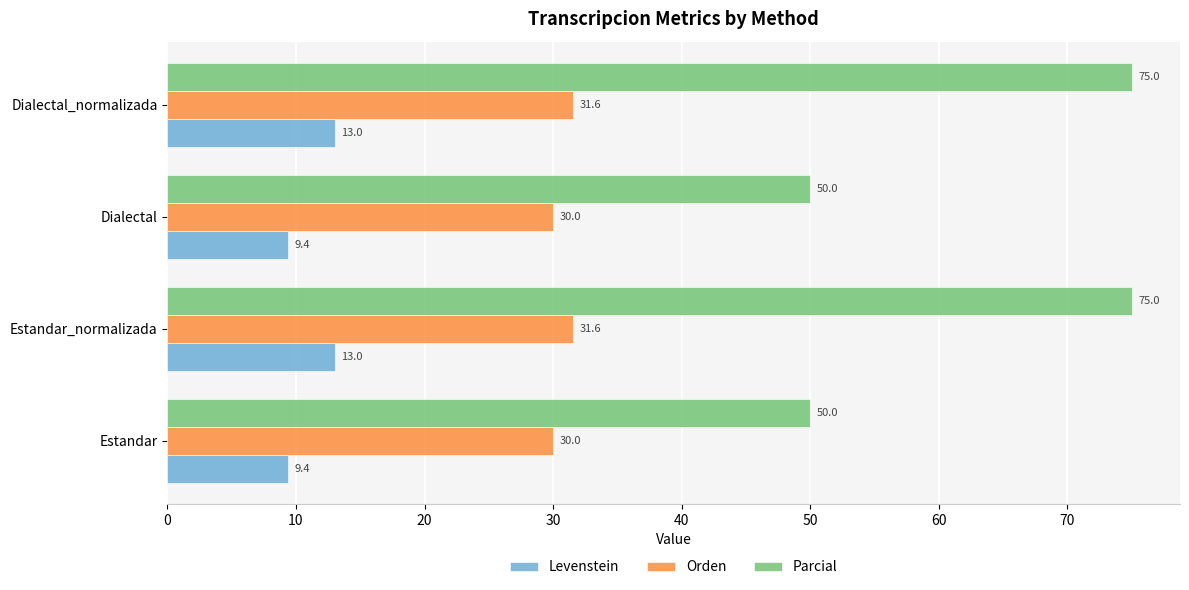

The value of Orden at Estandar_normalizada is 31.6. True or false?

True